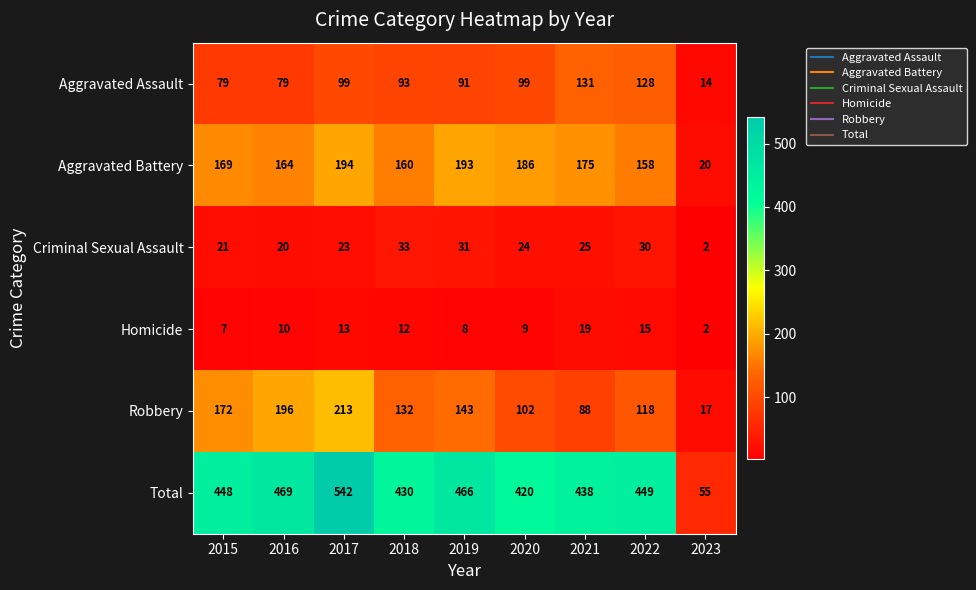

Rank the series at 2015 from lowest to highest value.

Homicide, Criminal Sexual Assault, Aggravated Assault, Aggravated Battery, Robbery, Total